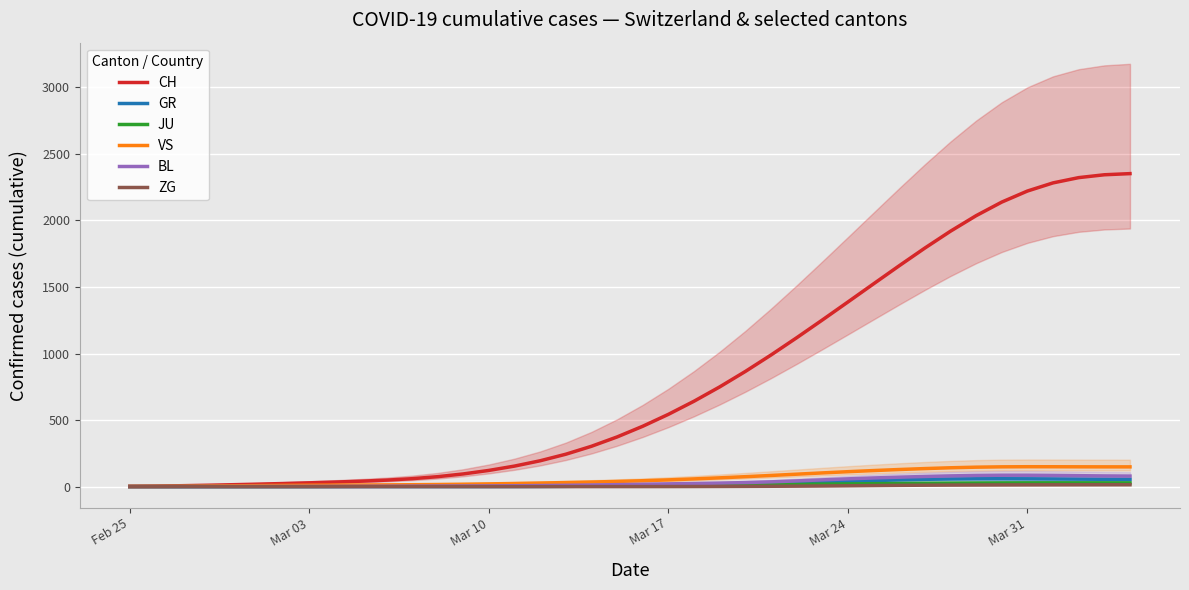

What is the highest value of the CH series?

2352.3